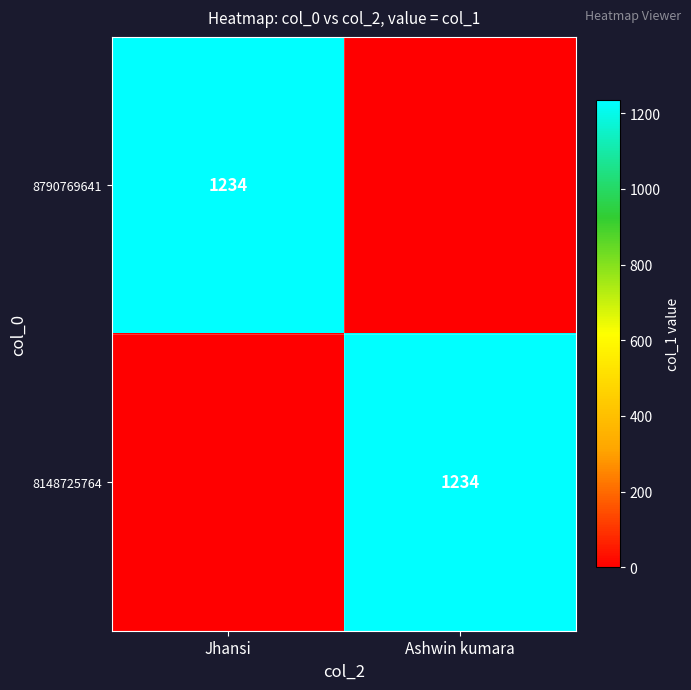

The value of 8790769641 at Jhansi is 1234. True or false?

True